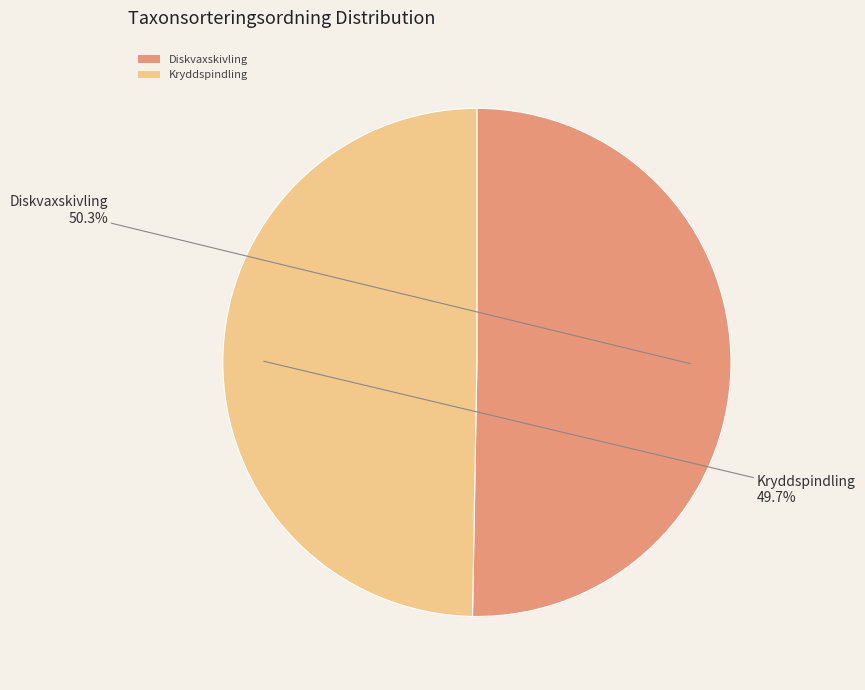

How many slices are in this pie chart?

2